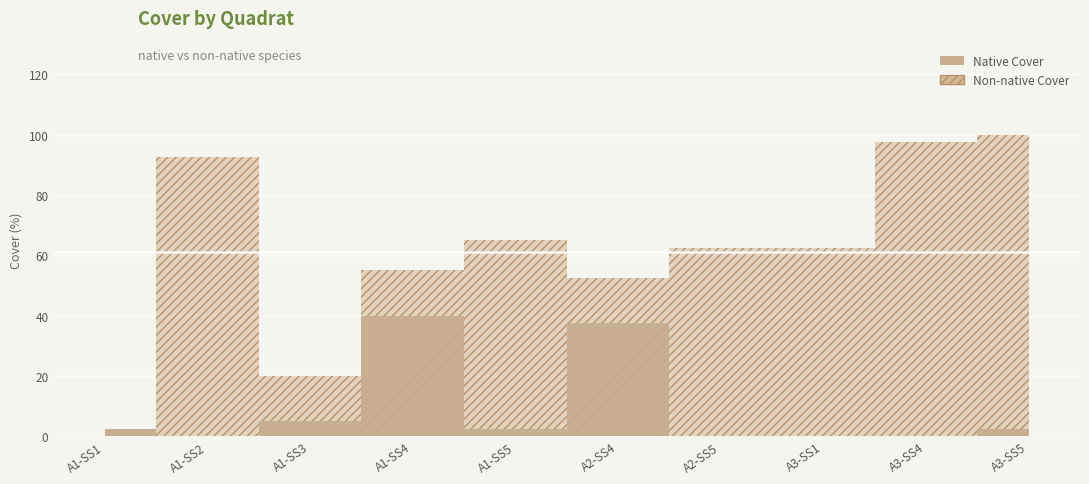

At which label does Native Cover reach its minimum?

A1-SS2